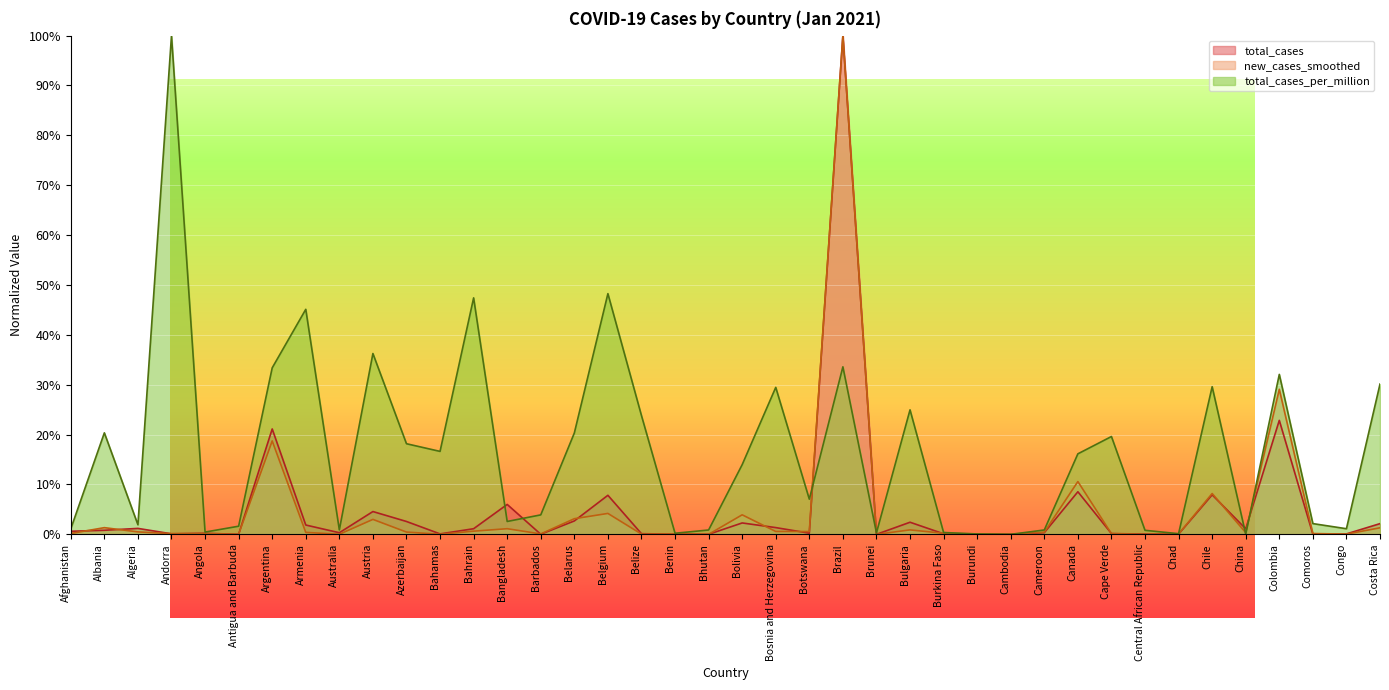

Reading left to right, transcribe all the data shown in this chart.

total_cases: Afghanistan=0.0	Albania=0.0	Algeria=0.0	Andorra=0.0	Angola=0.0	Antigua and Barbuda=0.0	Argentina=0.2	Armenia=0.0	Australia=0.0	Austria=0.0	Azerbaijan=0.0	Bahamas=0.0	Bahrain=0.0	Bangladesh=0.1	Barbados=0.0	Belarus=0.0	Belgium=0.1	Belize=0.0	Benin=0.0	Bhutan=0.0	Bolivia=0.0	Bosnia and Herzegovina=0.0	Botswana=0.0	Brazil=1.0	Brunei=0.0	Bulgaria=0.0	Burkina Faso=0.0	Burundi=0.0	Cambodia=0.0	Cameroon=0.0	Canada=0.1	Cape Verde=0.0	Central African Republic=0.0	Chad=0.0	Chile=0.1	China=0.0	Colombia=0.2	Comoros=0.0	Congo=0.0	Costa Rica=0.0
new_cases_smoothed: Afghanistan=0.0	Albania=0.0	Algeria=0.0	Andorra=0.0	Angola=0.0	Antigua and Barbuda=0.0	Argentina=0.2	Armenia=0.0	Australia=0.0	Austria=0.0	Azerbaijan=0.0	Bahamas=0.0	Bahrain=0.0	Bangladesh=0.0	Barbados=0.0	Belarus=0.0	Belgium=0.0	Belize=0.0	Benin=0.0	Bhutan=0.0	Bolivia=0.0	Bosnia and Herzegovina=0.0	Botswana=0.0	Brazil=1.0	Brunei=0.0	Bulgaria=0.0	Burkina Faso=0.0	Burundi=0.0	Cambodia=0.0	Cameroon=0.0	Canada=0.1	Cape Verde=0.0	Central African Republic=0.0	Chad=0.0	Chile=0.1	China=0.0	Colombia=0.3	Comoros=0.0	Congo=0.0	Costa Rica=0.0
total_cases_per_million: Afghanistan=0.0	Albania=0.2	Algeria=0.0	Andorra=1.0	Angola=0.0	Antigua and Barbuda=0.0	Argentina=0.3	Armenia=0.5	Australia=0.0	Austria=0.4	Azerbaijan=0.2	Bahamas=0.2	Bahrain=0.5	Bangladesh=0.0	Barbados=0.0	Belarus=0.2	Belgium=0.5	Belize=0.2	Benin=0.0	Bhutan=0.0	Bolivia=0.1	Bosnia and Herzegovina=0.3	Botswana=0.1	Brazil=0.3	Brunei=0.0	Bulgaria=0.2	Burkina Faso=0.0	Burundi=0.0	Cambodia=0.0	Cameroon=0.0	Canada=0.2	Cape Verde=0.2	Central African Republic=0.0	Chad=0.0	Chile=0.3	China=0.0	Colombia=0.3	Comoros=0.0	Congo=0.0	Costa Rica=0.3